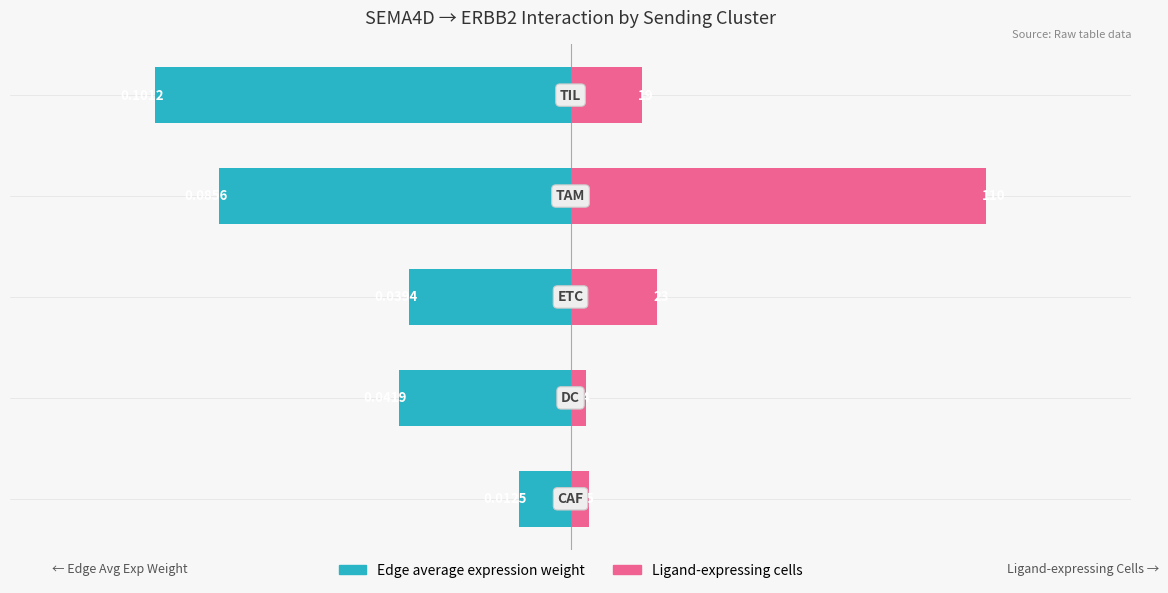

Count the number of data series in this chart.

2